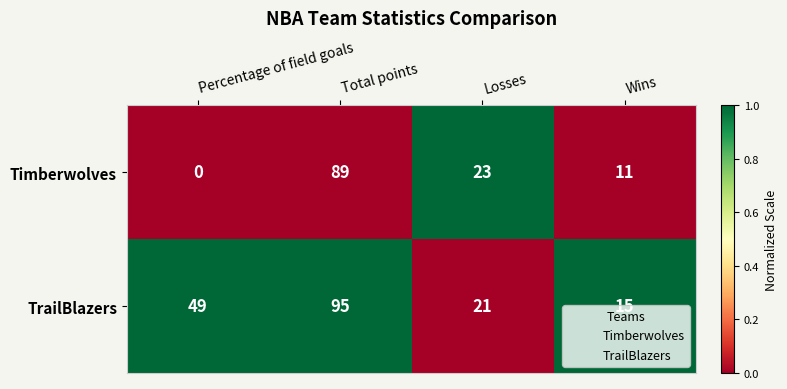

True or false: Timberwolves has a value of 30 at Losses.

False